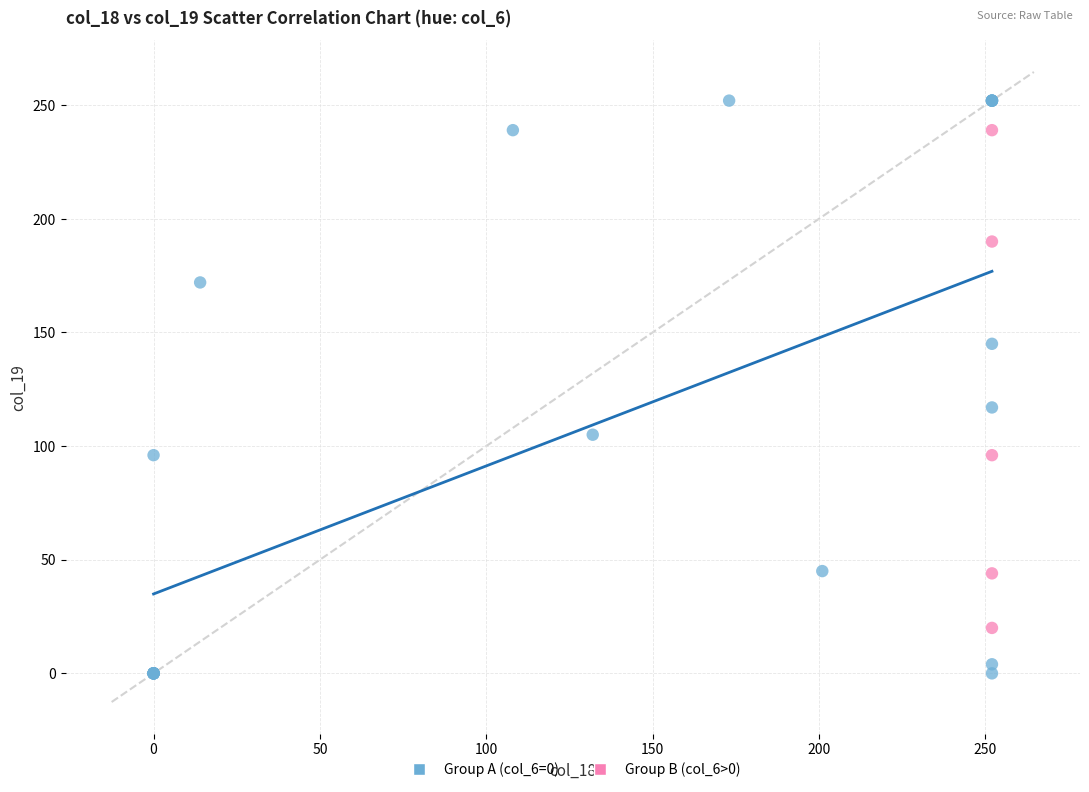

Which series reaches the maximum Y coordinate?

Group A (col_6=0)